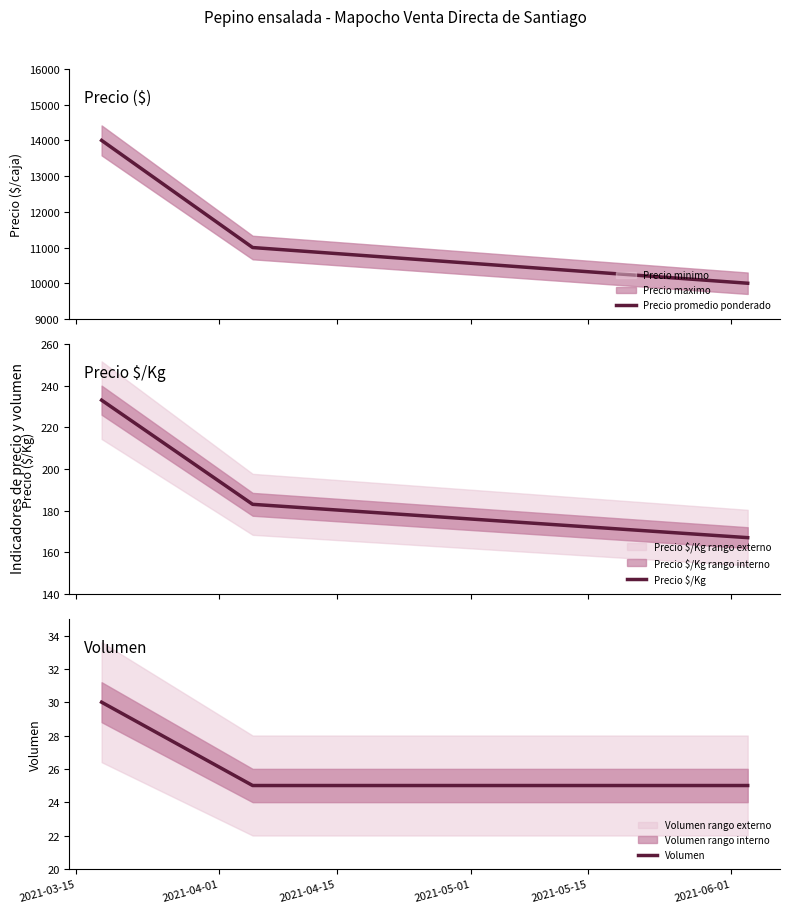

What is the minimum value for Precio promedio ponderado?

10000